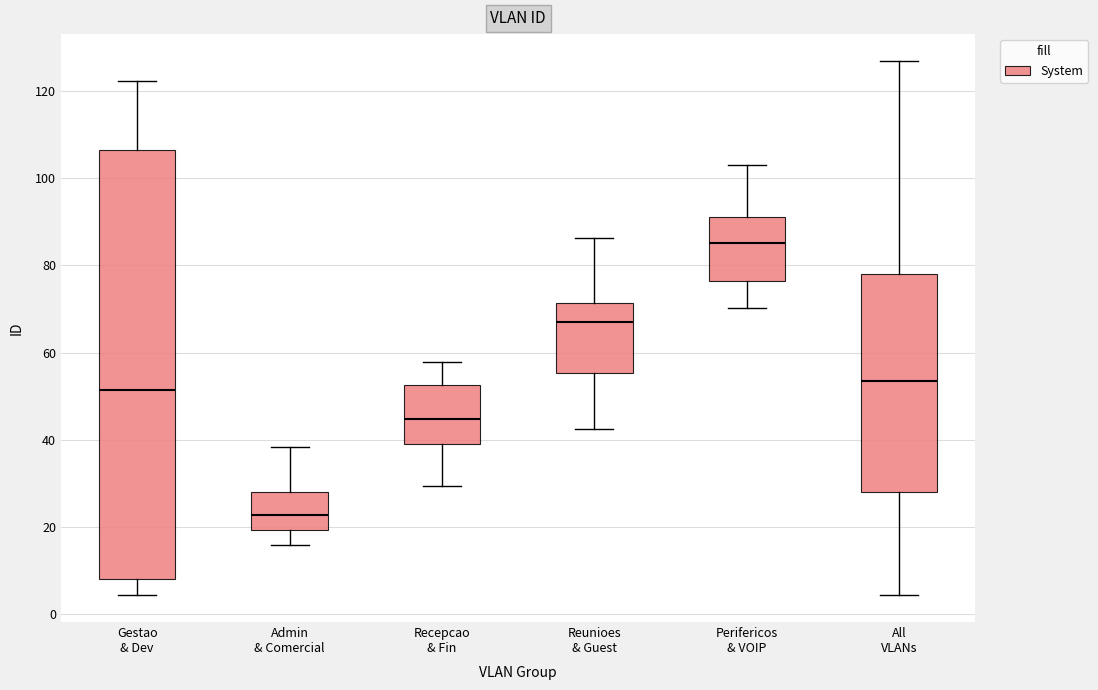

Which box is the tallest, from its lower edge to its upper edge?

Gestao & Dev